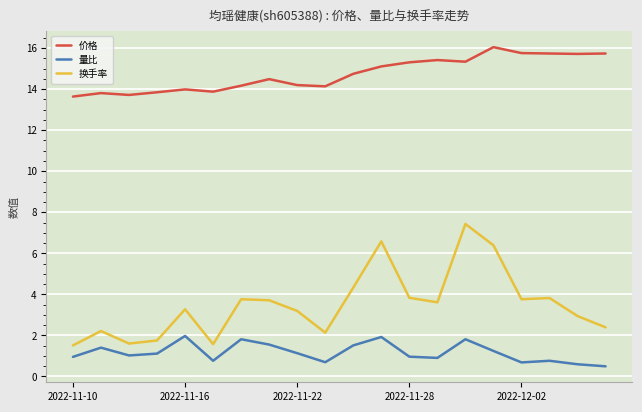

What is the difference between the maximum and minimum values in the 换手率 series?

5.9